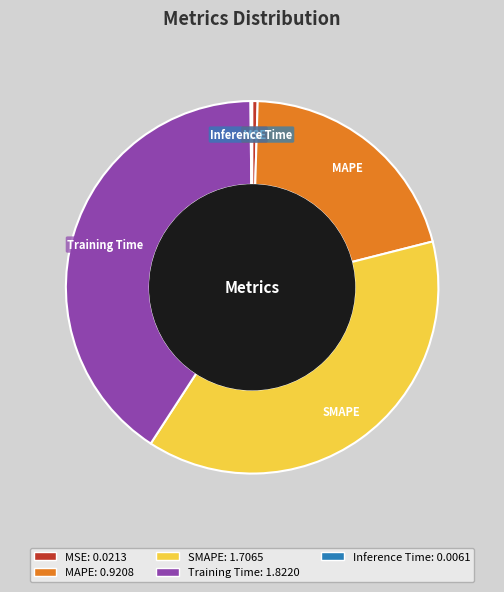

Does any single category account for the majority?

No